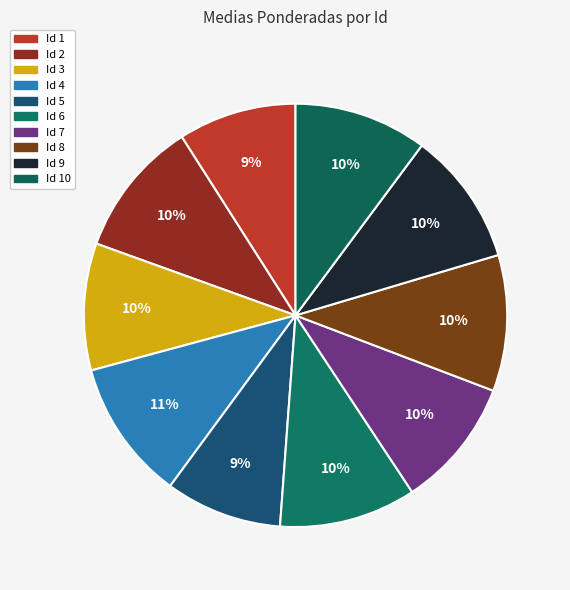

Count the number of slices in the pie.

10